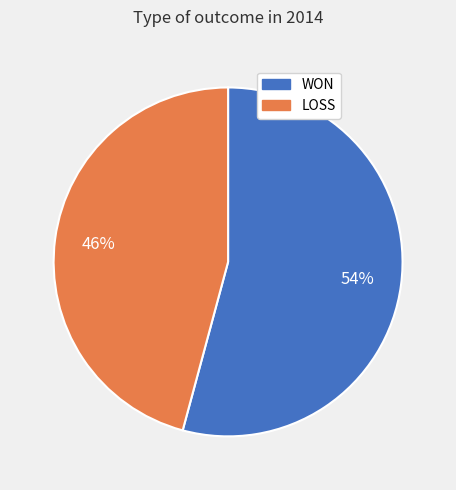

To the nearest percent, what is the difference between the largest and smallest slice percentages?

8%